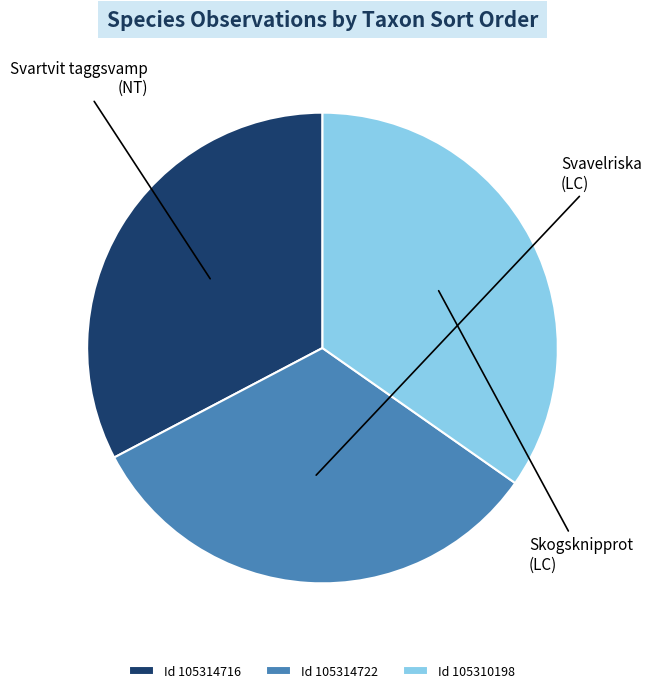

Combined, do Id 105310198 and Id 105314716 account for over 50%?

Yes